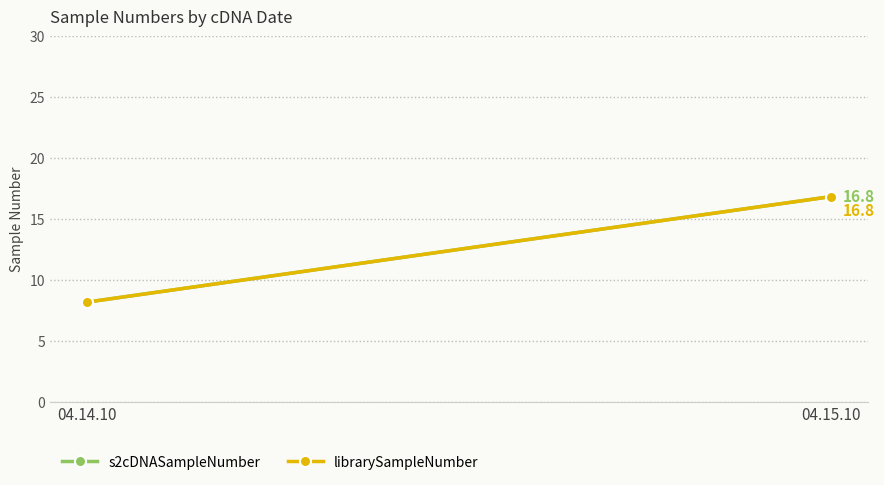

Which series has the largest total across all categories?

s2cDNASampleNumber